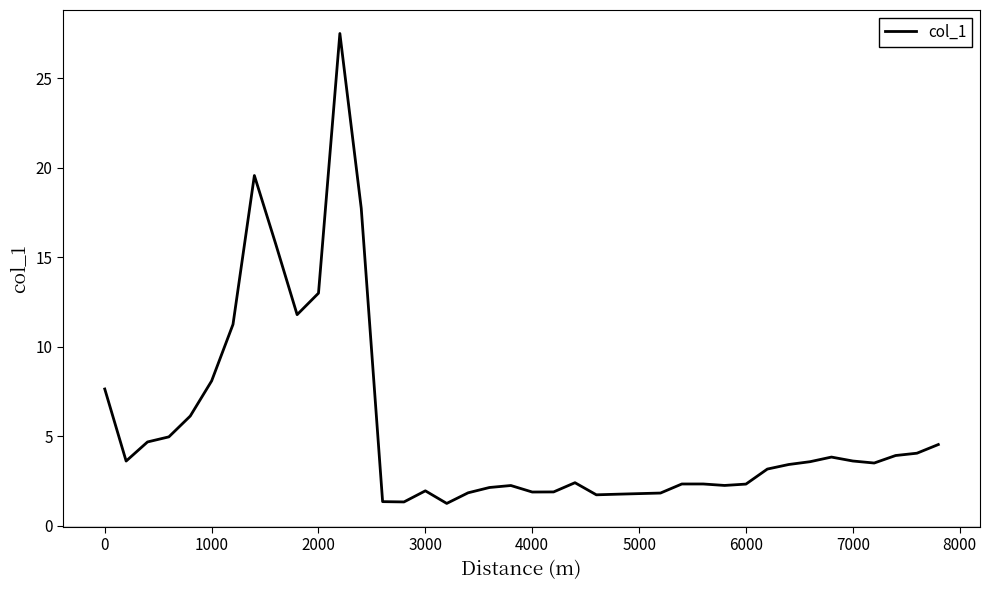

What is the difference between the second highest and minimum values?

18.3